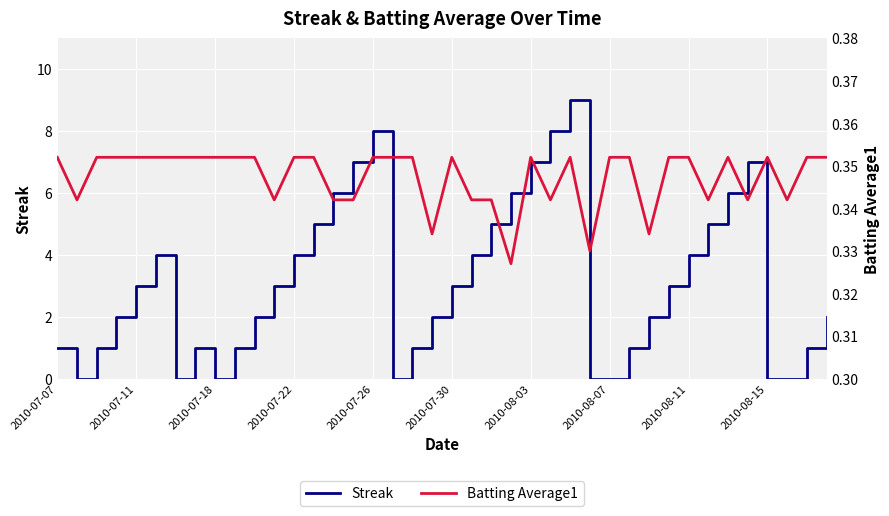

Between 31 and 38, which series saw the biggest shift?

Streak